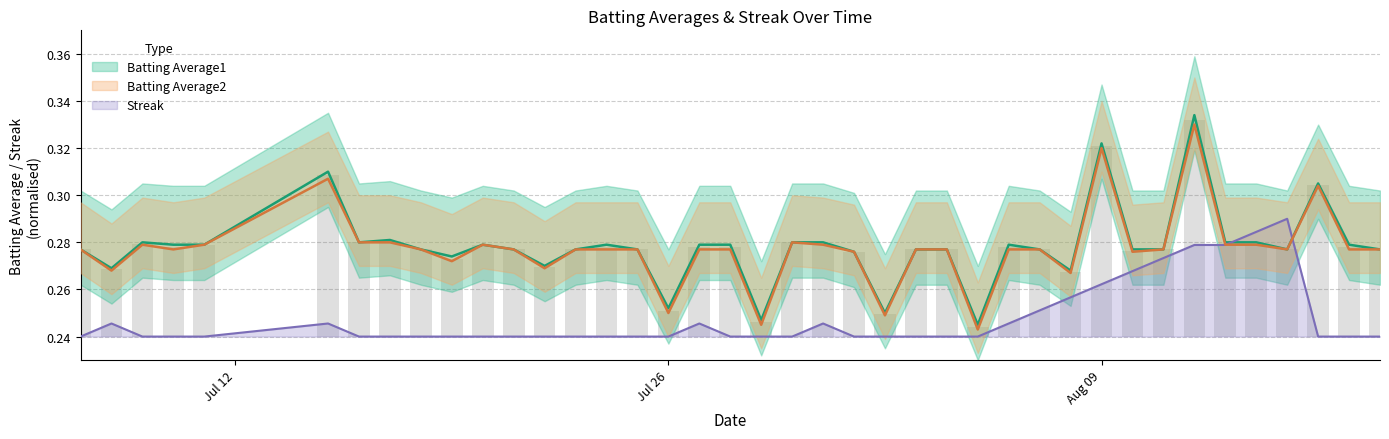

At which category is the sum across all series the highest?

2010-08-12